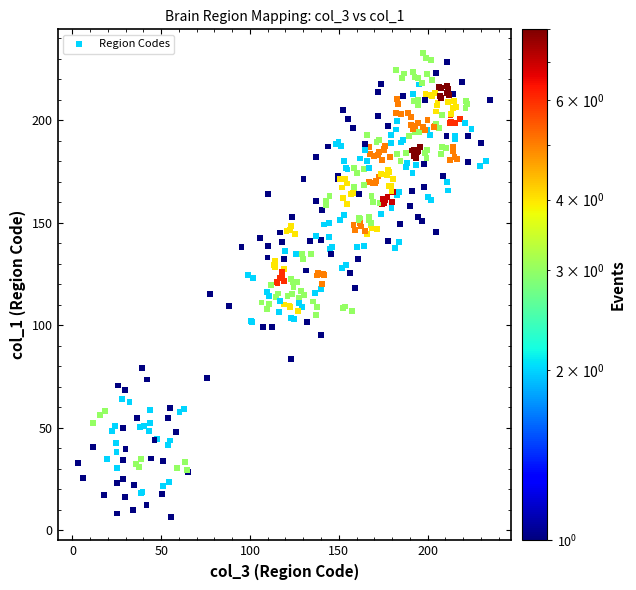

What is the range of Y values (max minus min)?

226.7